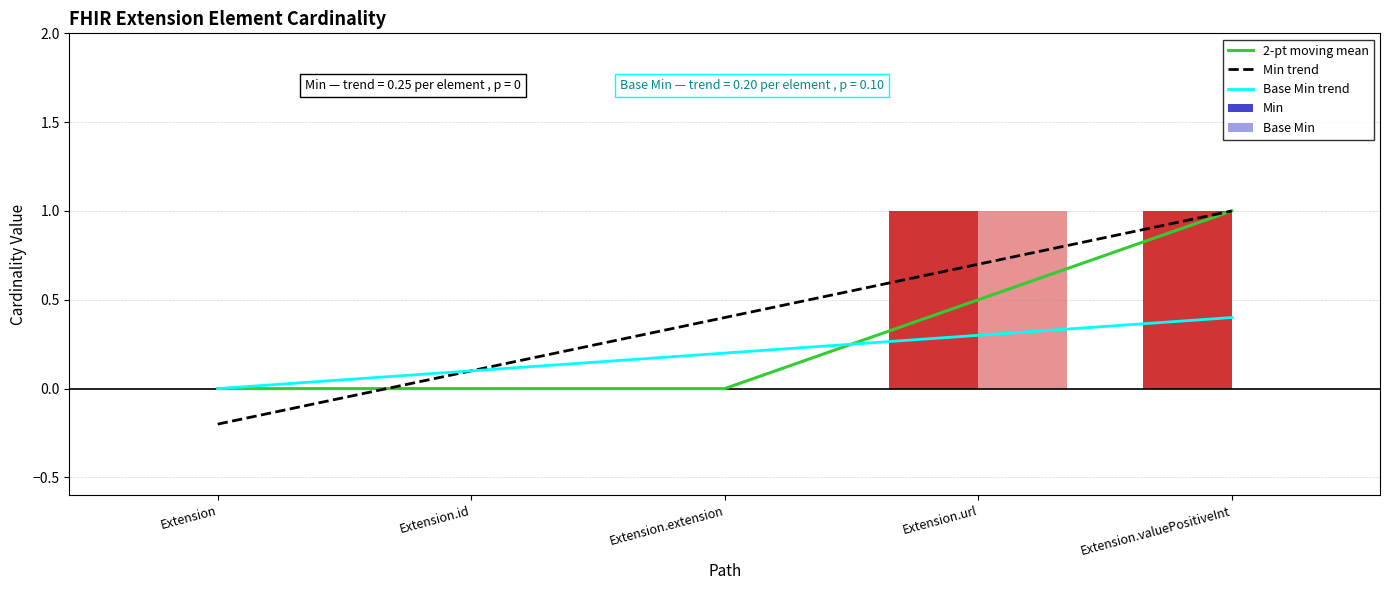

What is the label of the 2nd bar from the right?

Extension.url